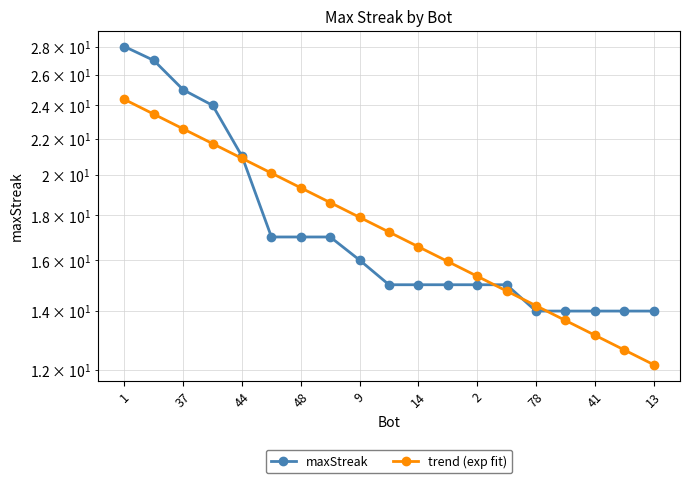

How many intersections are there between trend (exp fit) and maxStreak?

4